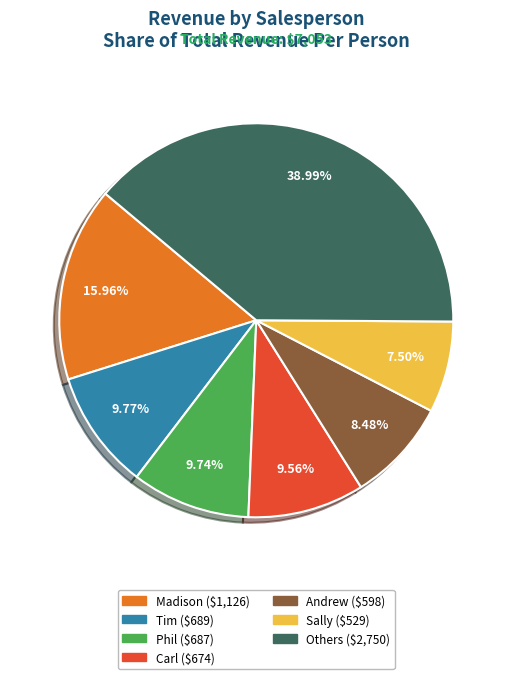

Does any single category account for the majority?

No